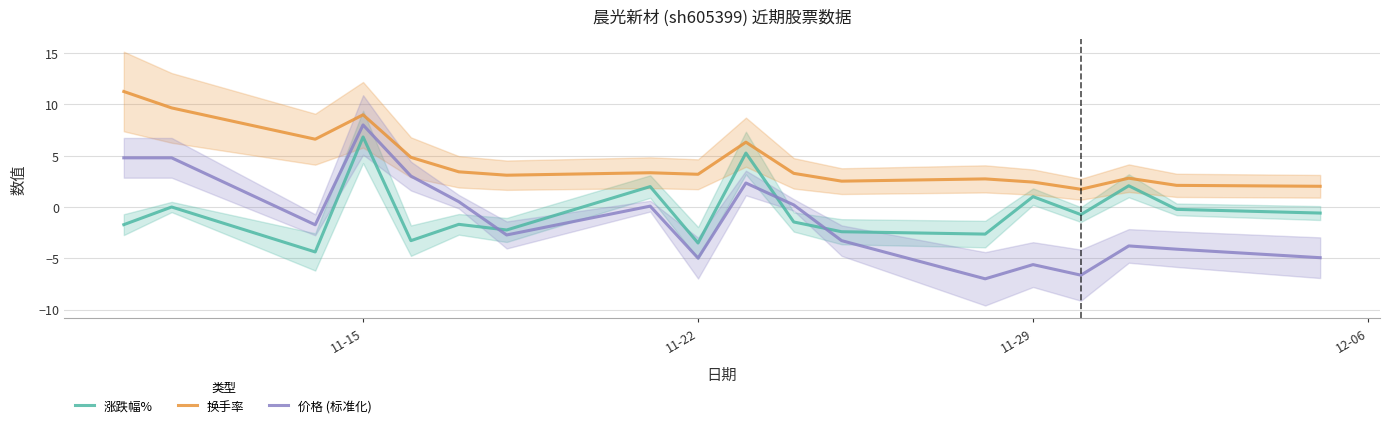

True or false: 价格 (标准化) and 换手率 cross at least once.

False